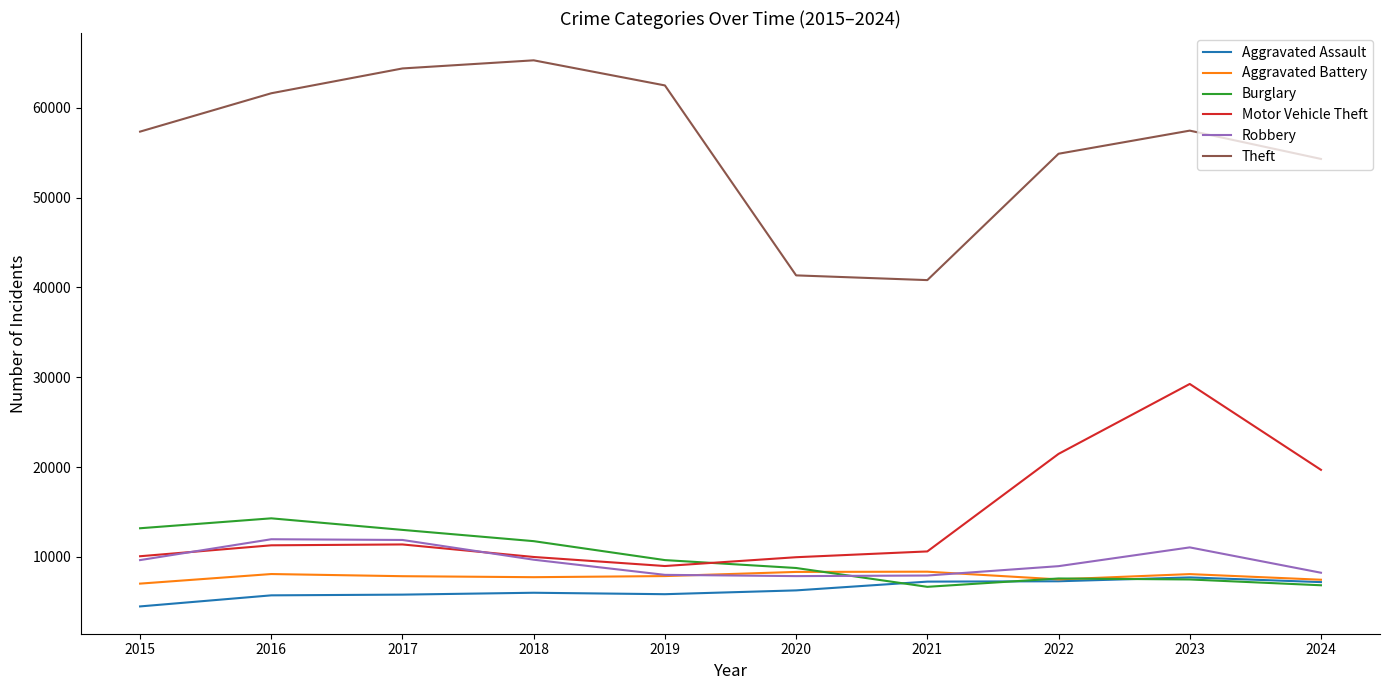

In Aggravated Assault, how many points are higher than both neighbors (excluding endpoints)?

2